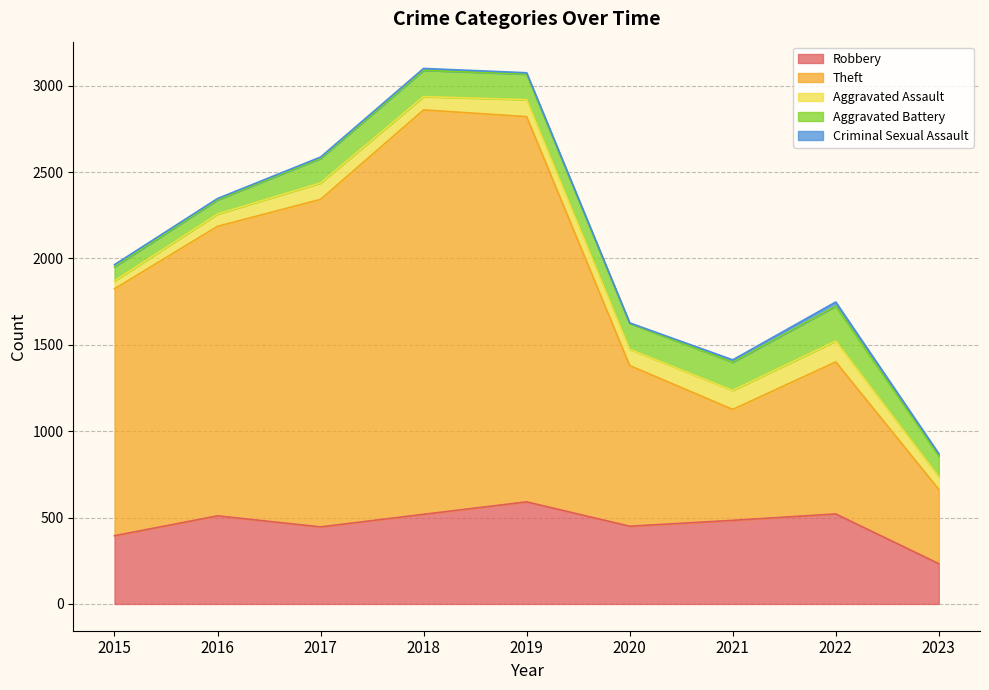

What is the difference between the highest and lowest values at 2023?

417